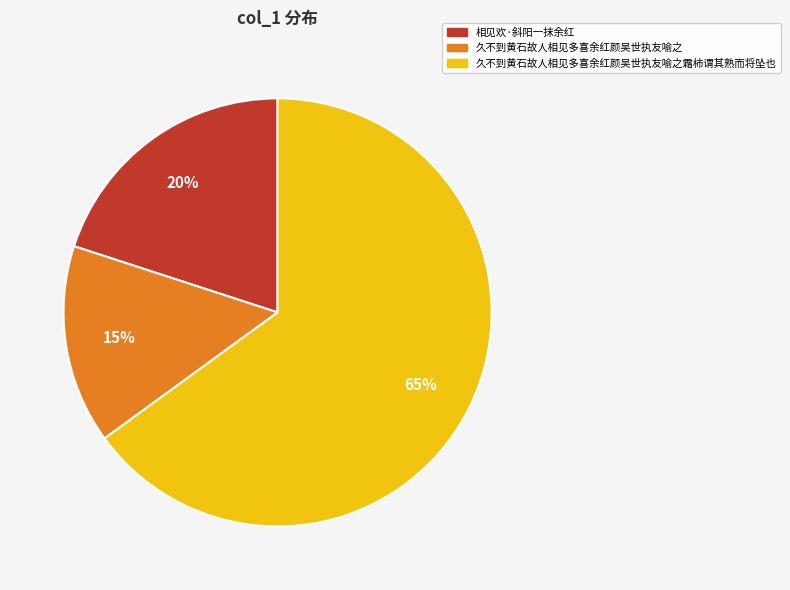

To the nearest percent, what is the difference between the largest and smallest slice percentages?

50%